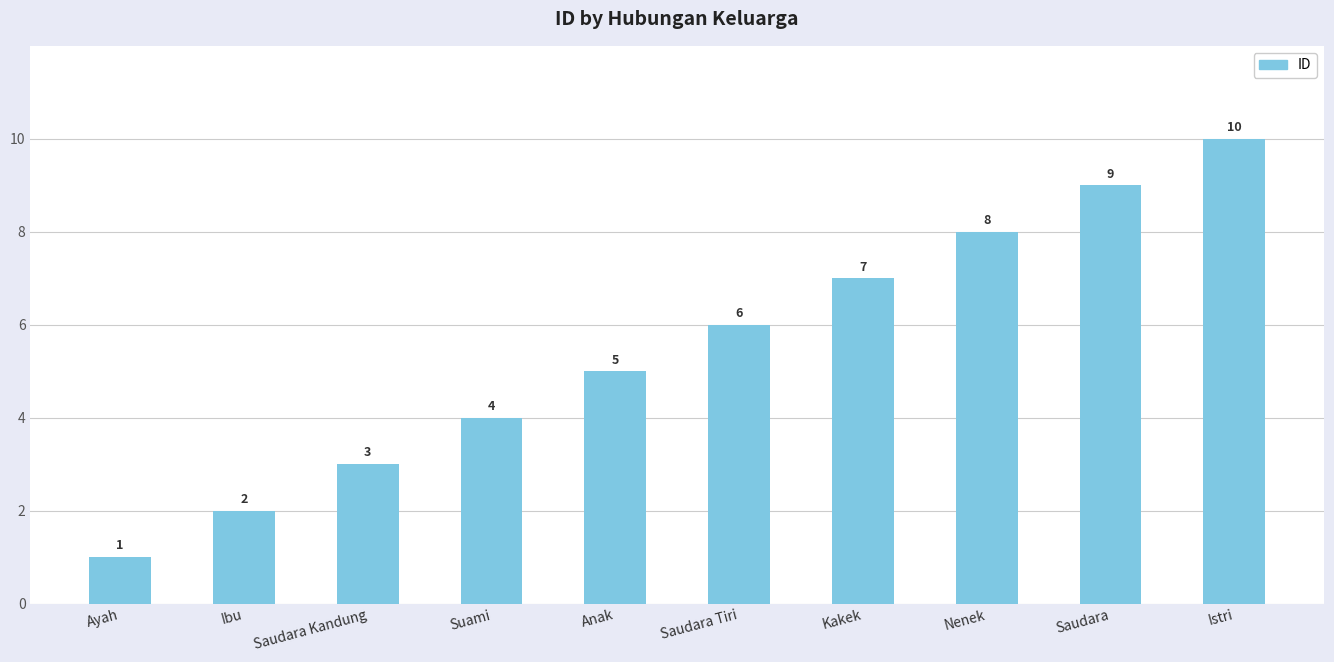

What is the difference between the maximum and minimum values?

9